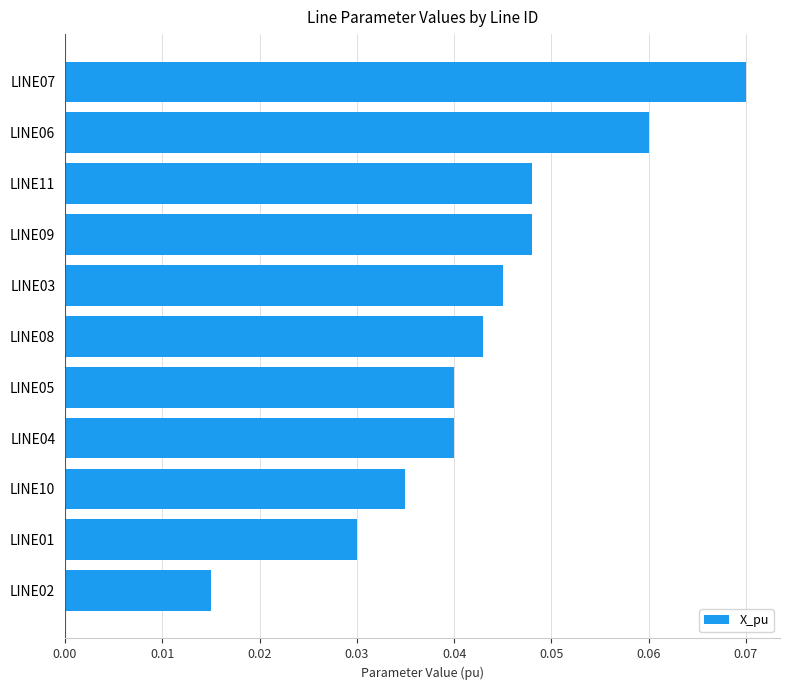

Which has a higher value, LINE02 or LINE01?

LINE01